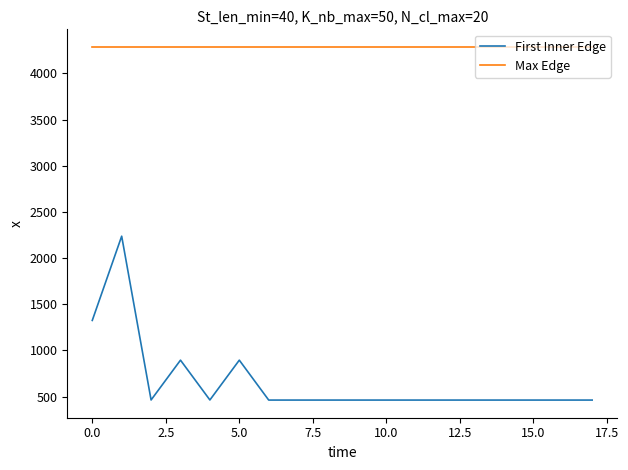

What is the average value of the Max Edge series?

4285